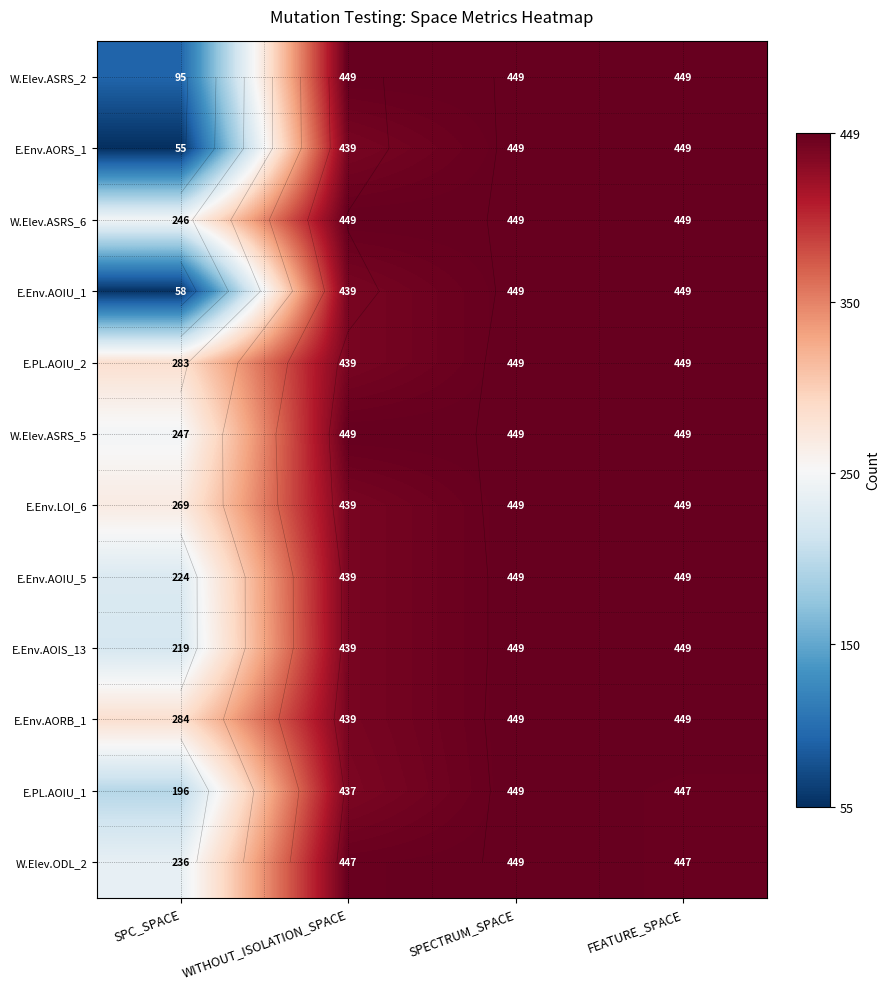

Read the E.Env.AORB_1 value at SPECTRUM_SPACE, to the nearest 5.

450